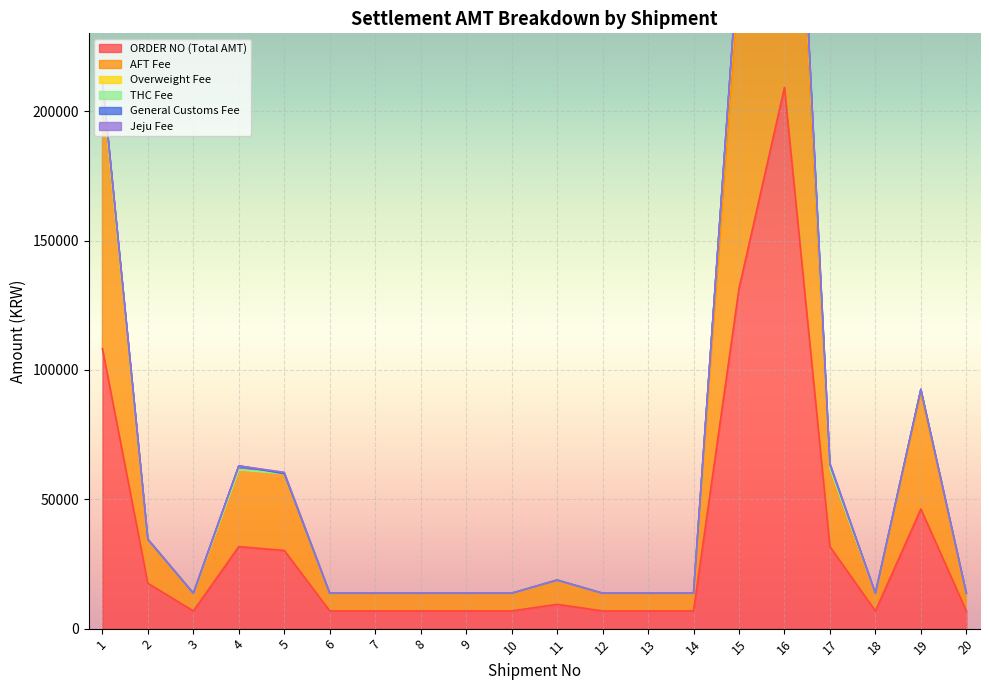

At which label is ORDER NO (Total AMT) closest to 108010?

1